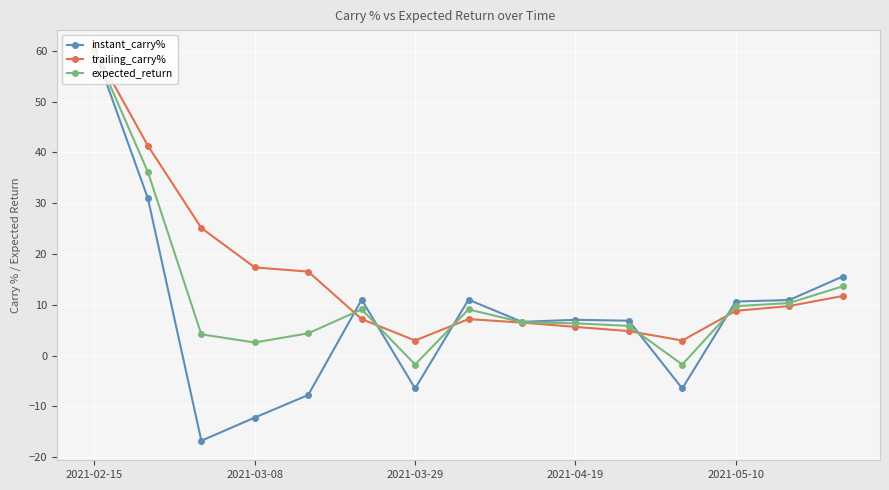

Which series has the largest range (max minus min)?

instant_carry%